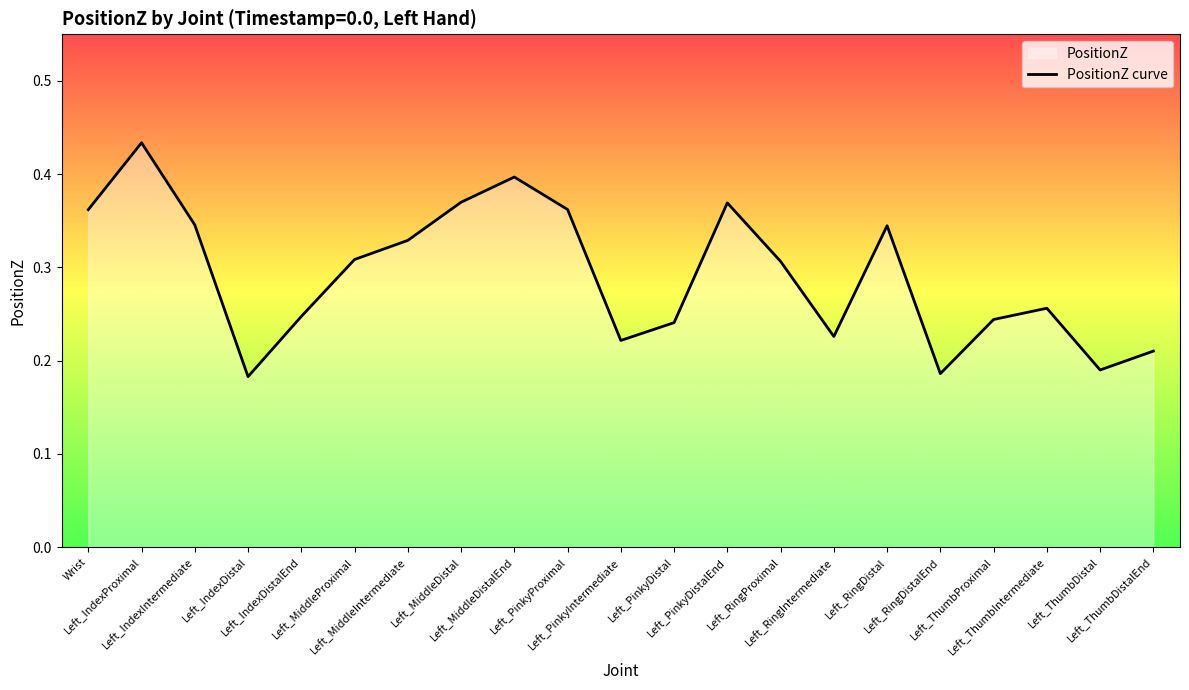

At which category does the data reach its first local peak?

Left_IndexProximal